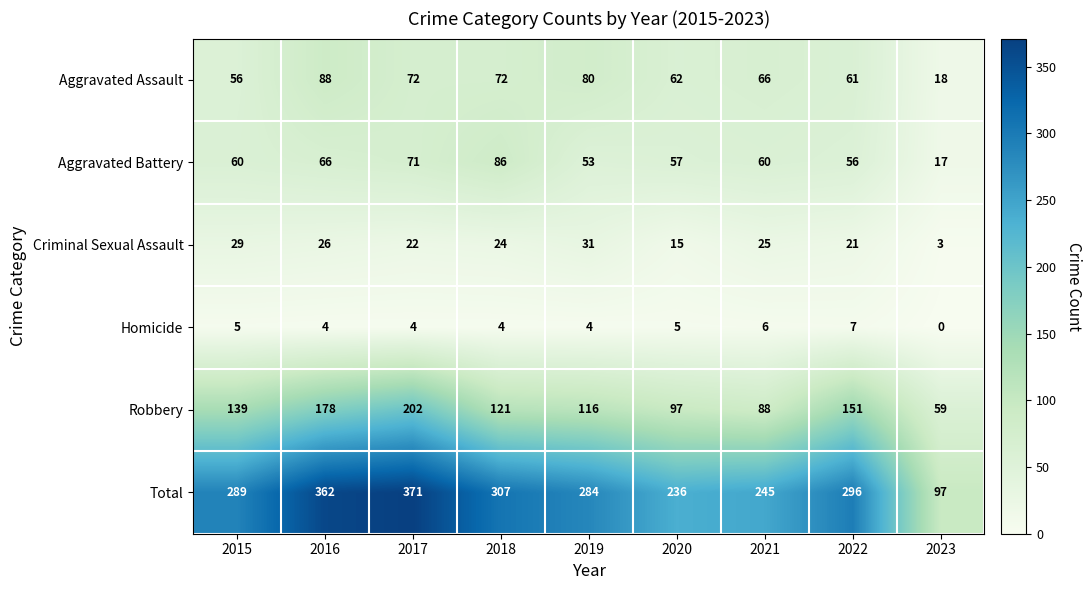

Which series changed the most between 2018 and 2019?

Aggravated Battery